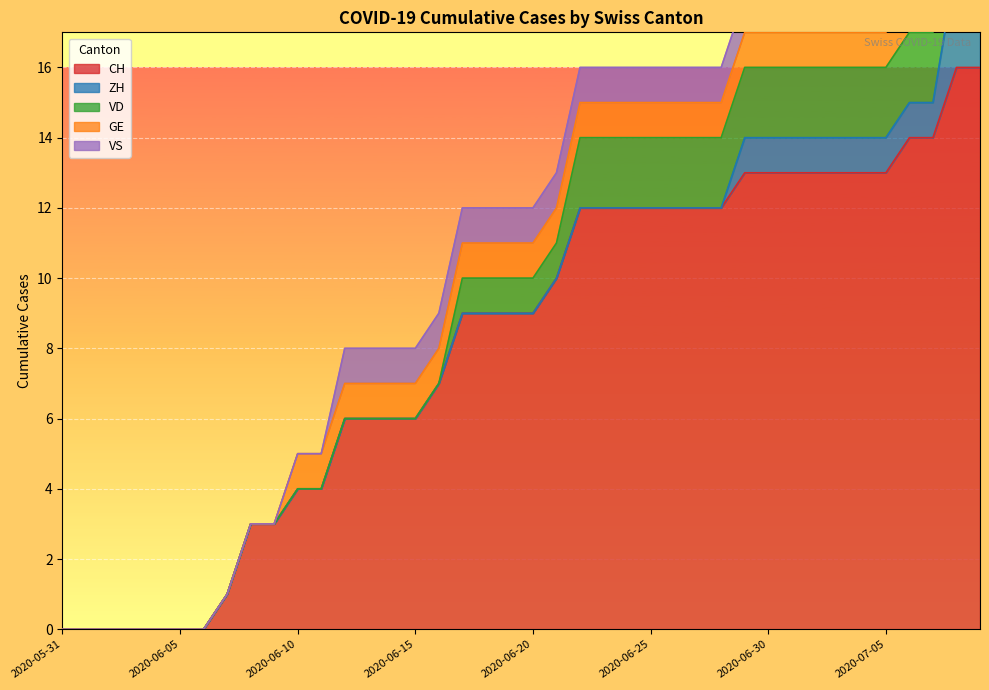

What is the total value across all series at 2020-06-26?

16